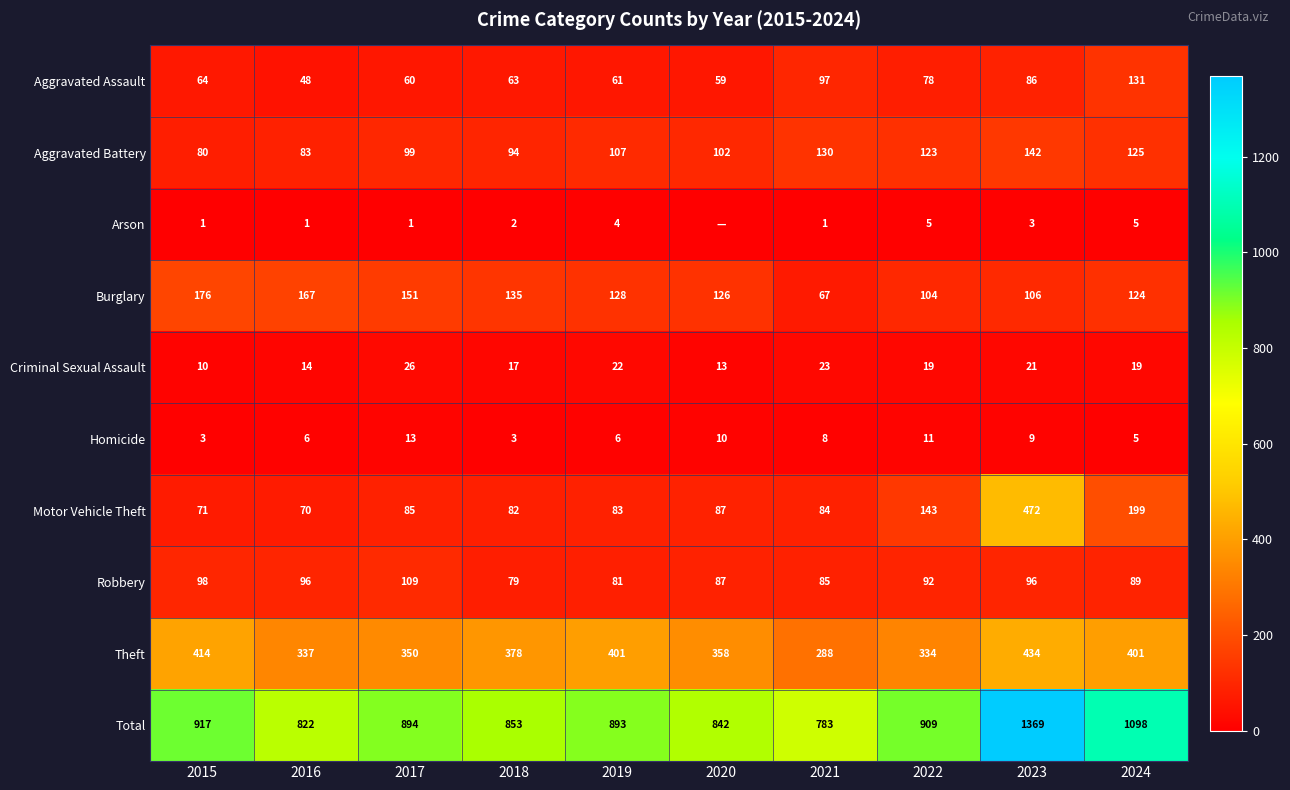

Which series changed the most between 2016 and 2021?

Burglary